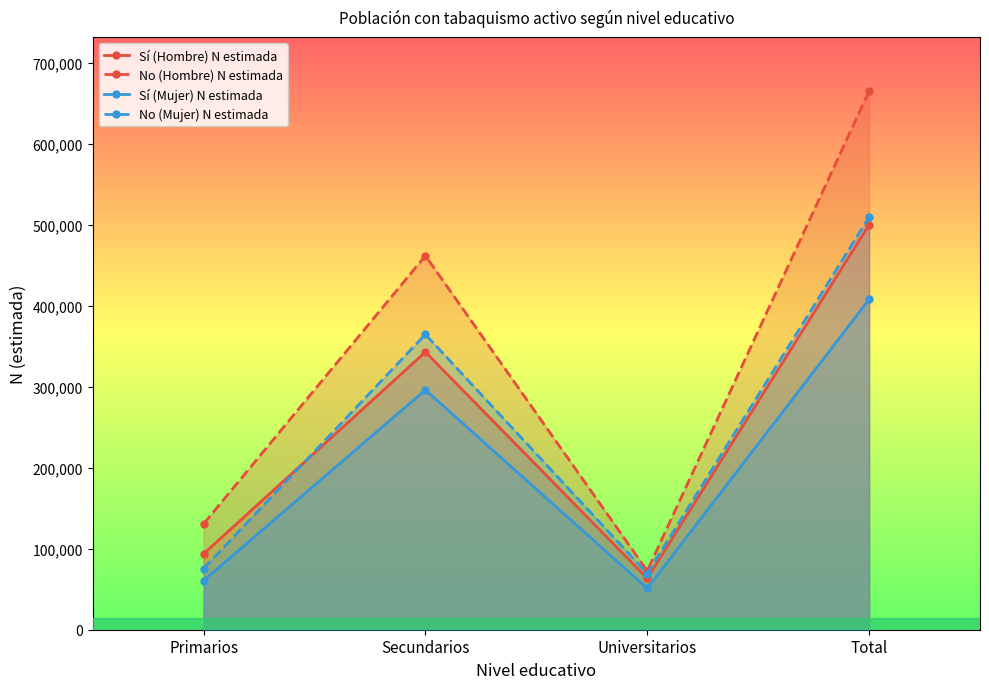

True or false: Sí (Mujer) N estimada and No (Mujer) N estimada cross at least once.

False